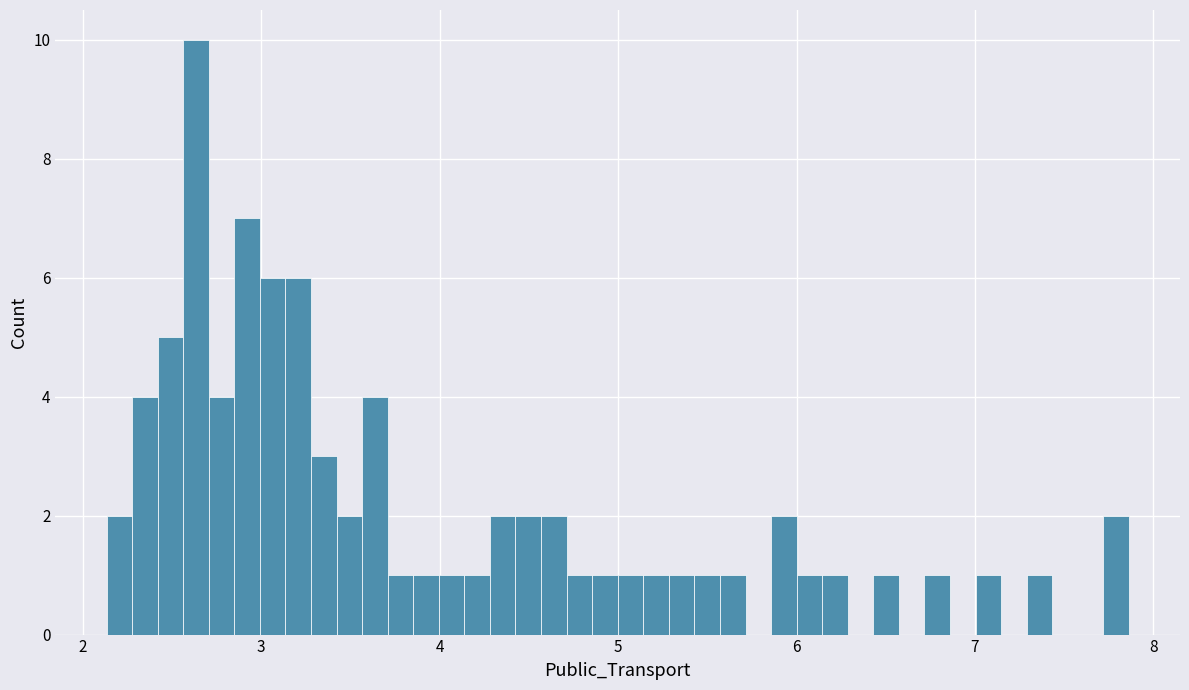

Around what value on the x-axis is the tallest bar? Give the approximate position of its centre, as read against the axis.

2.6